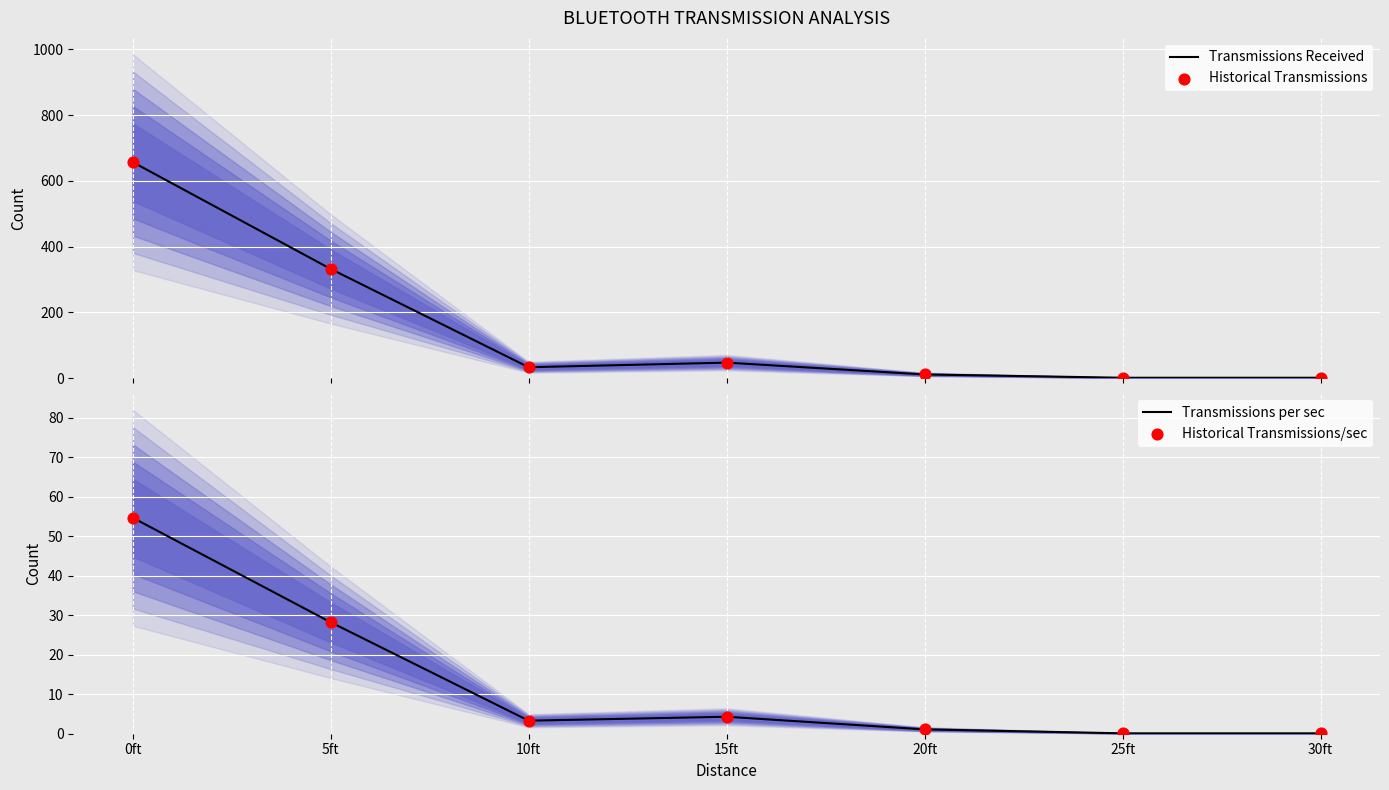

Which series contains the highest Y value?

Transmissions Received